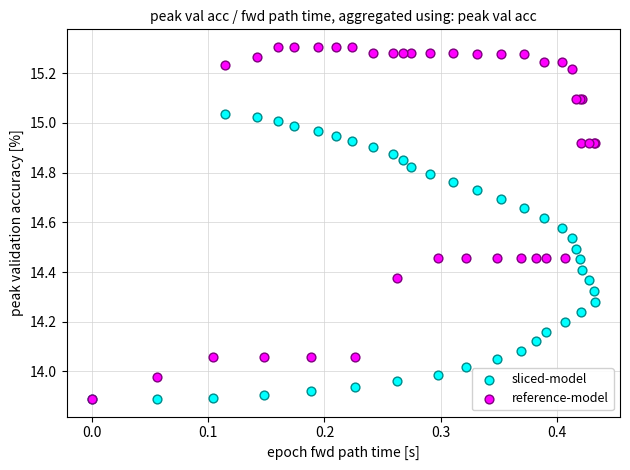

What are all the series names shown in the legend?

sliced-model, reference-model